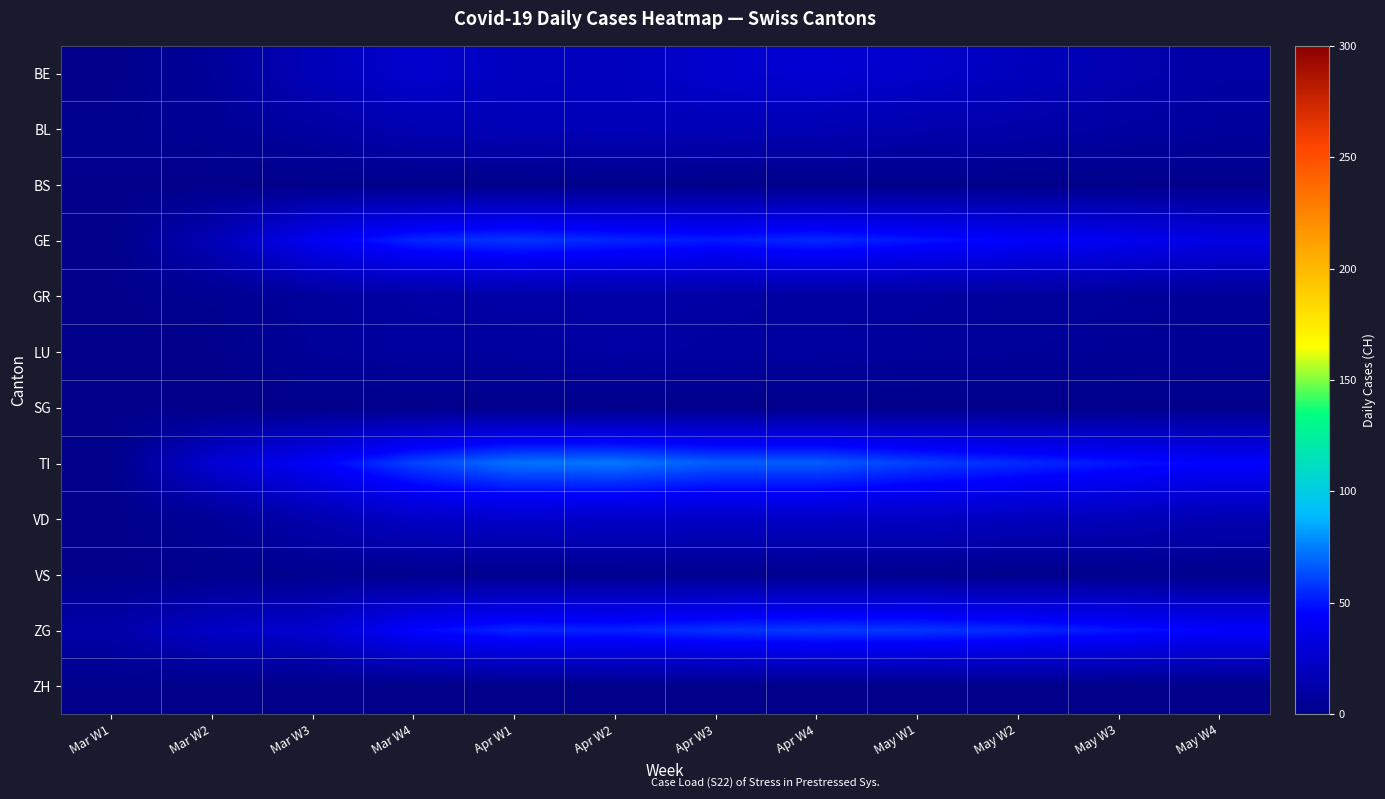

Reading left to right, extract all data points from this chart.

BE: Mar W1=0	Mar W2=6	Mar W3=18	Mar W4=26	Apr W1=21	Apr W2=20	Apr W3=26	Apr W4=28	May W1=25	May W2=20	May W3=15	May W4=10
BL: Mar W1=2	Mar W2=4	Mar W3=9	Mar W4=16	Apr W1=17	Apr W2=18	Apr W3=17	Apr W4=16	May W1=14	May W2=12	May W3=9	May W4=7
BS: Mar W1=0	Mar W2=0	Mar W3=0	Mar W4=0	Apr W1=0	Apr W2=0	Apr W3=0	Apr W4=0	May W1=0	May W2=0	May W3=0	May W4=0
GE: Mar W1=0	Mar W2=17	Mar W3=41	Mar W4=54	Apr W1=58	Apr W2=54	Apr W3=51	Apr W4=55	May W1=50	May W2=45	May W3=40	May W4=35
GR: Mar W1=0	Mar W2=3	Mar W3=7	Mar W4=10	Apr W1=11	Apr W2=11	Apr W3=10	Apr W4=9	May W1=8	May W2=7	May W3=6	May W4=5
LU: Mar W1=0	Mar W2=0	Mar W3=6	Mar W4=8	Apr W1=8	Apr W2=10	Apr W3=9	Apr W4=8	May W1=7	May W2=6	May W3=5	May W4=4
SG: Mar W1=0	Mar W2=0	Mar W3=0	Mar W4=0	Apr W1=0	Apr W2=0	Apr W3=0	Apr W4=0	May W1=0	May W2=0	May W3=0	May W4=0
TI: Mar W1=0	Mar W2=28	Mar W3=43	Mar W4=61	Apr W1=72	Apr W2=73	Apr W3=67	Apr W4=67	May W1=60	May W2=55	May W3=50	May W4=45
VD: Mar W1=0	Mar W2=5	Mar W3=14	Mar W4=23	Apr W1=25	Apr W2=24	Apr W3=23	Apr W4=23	May W1=22	May W2=20	May W3=18	May W4=15
VS: Mar W1=0	Mar W2=1	Mar W3=2	Mar W4=2	Apr W1=2	Apr W2=2	Apr W3=2	Apr W4=2	May W1=2	May W2=1	May W3=1	May W4=1
ZG: Mar W1=12	Mar W2=23	Mar W3=27	Mar W4=46	Apr W1=54	Apr W2=53	Apr W3=57	Apr W4=59	May W1=58	May W2=55	May W3=50	May W4=45
ZH: Mar W1=0	Mar W2=0	Mar W3=0	Mar W4=0	Apr W1=0	Apr W2=0	Apr W3=0	Apr W4=0	May W1=0	May W2=0	May W3=0	May W4=0